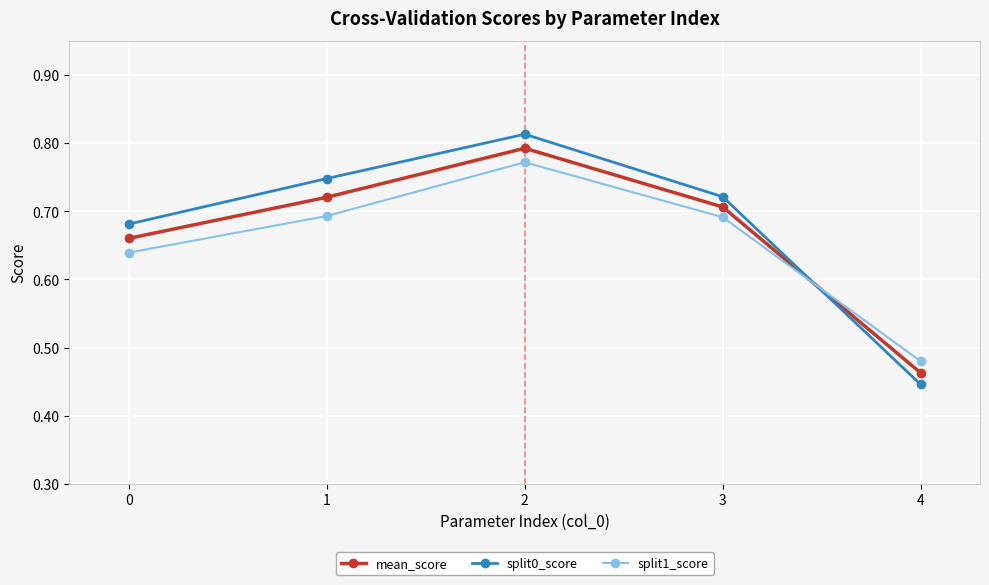

What is the difference between the maximum and minimum values in the mean_score series?

0.3